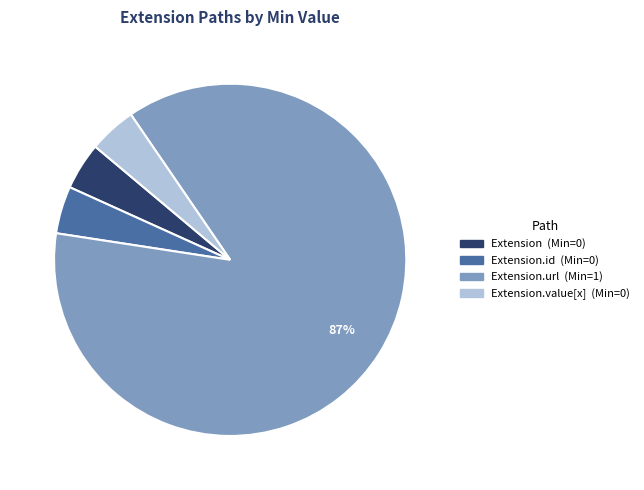

Is there any slice that represents more than half of the pie?

Yes